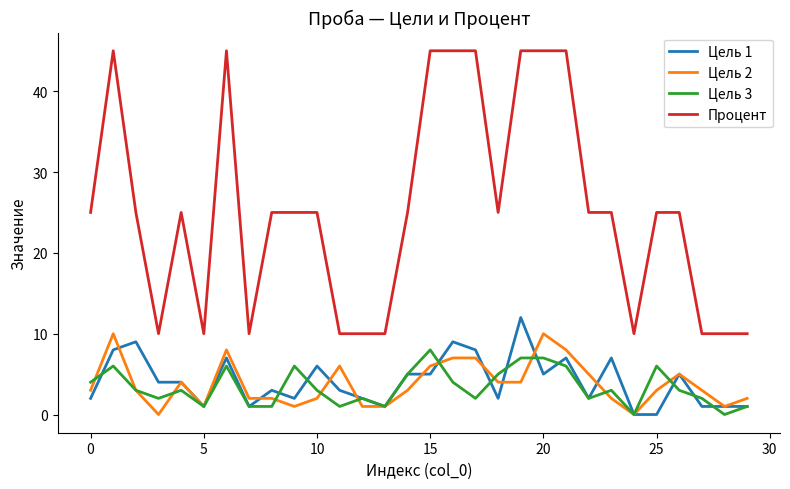

Which series has the widest spread of values?

Процент